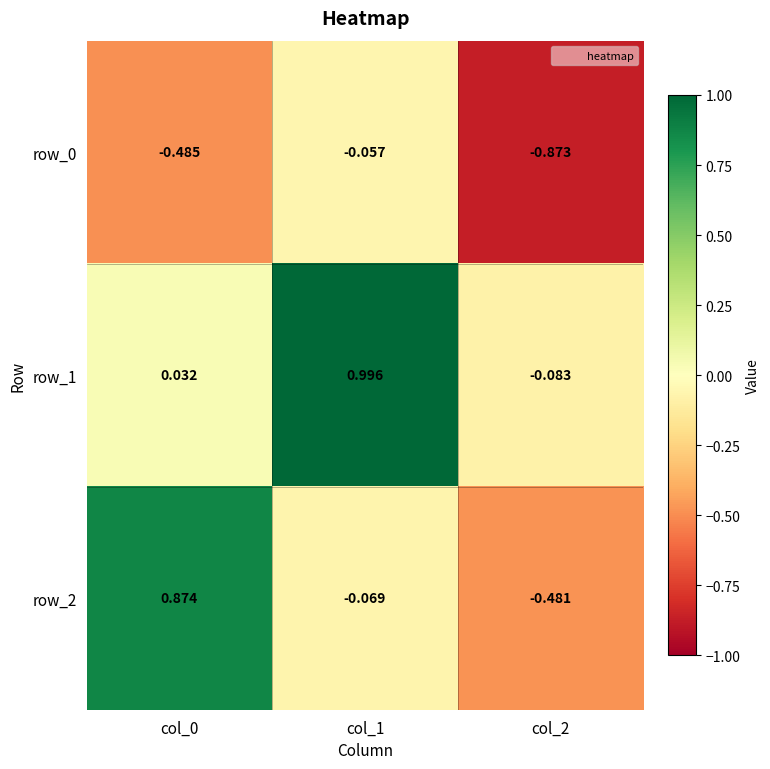

Is the value of row_2 at col_1 greater than the value of row_0 at col_0?

Yes